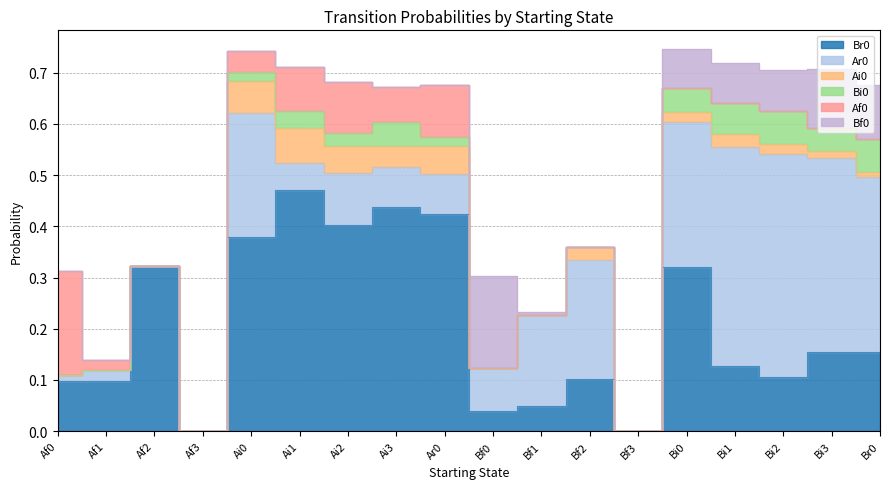

What position from the right is Bi0?

5